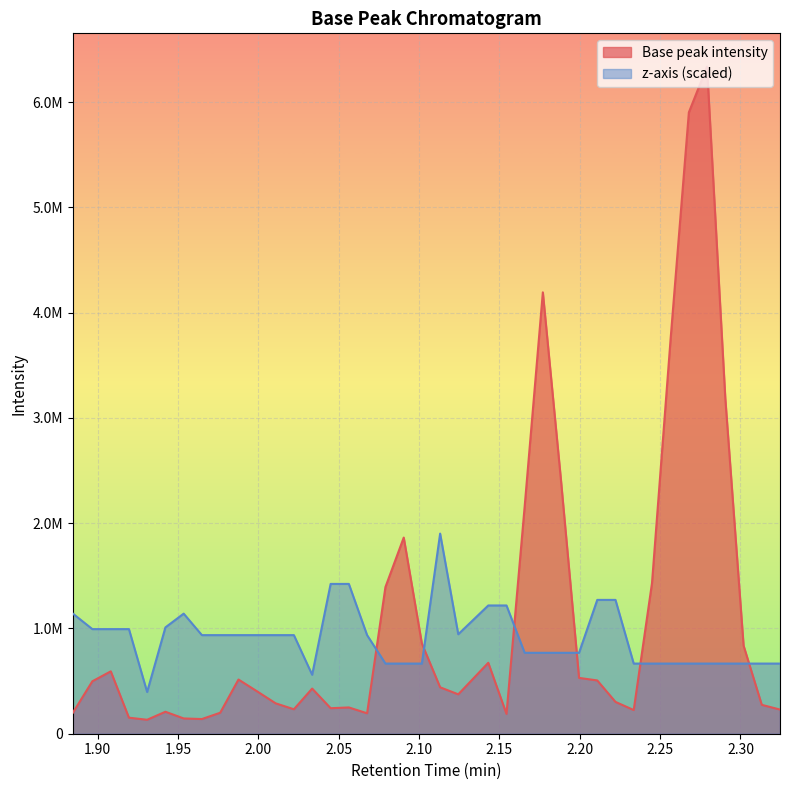

What is the label of the 16th point from the left?

2.056299924850464